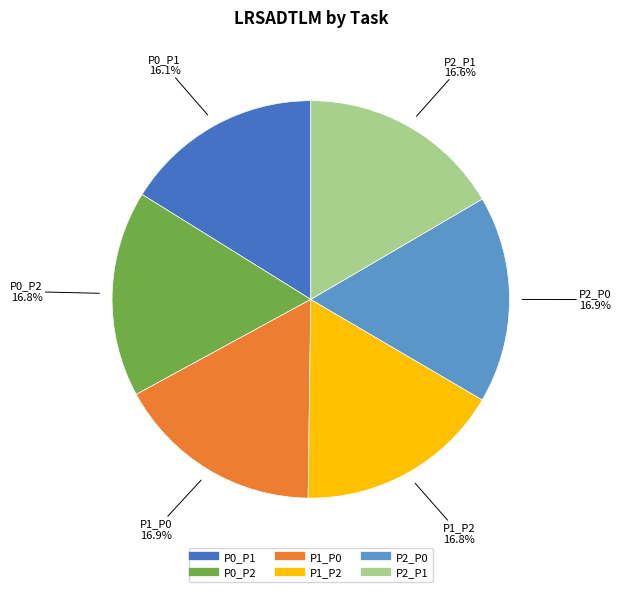

True or false: P2_P0 accounts for 4% of the total.

False